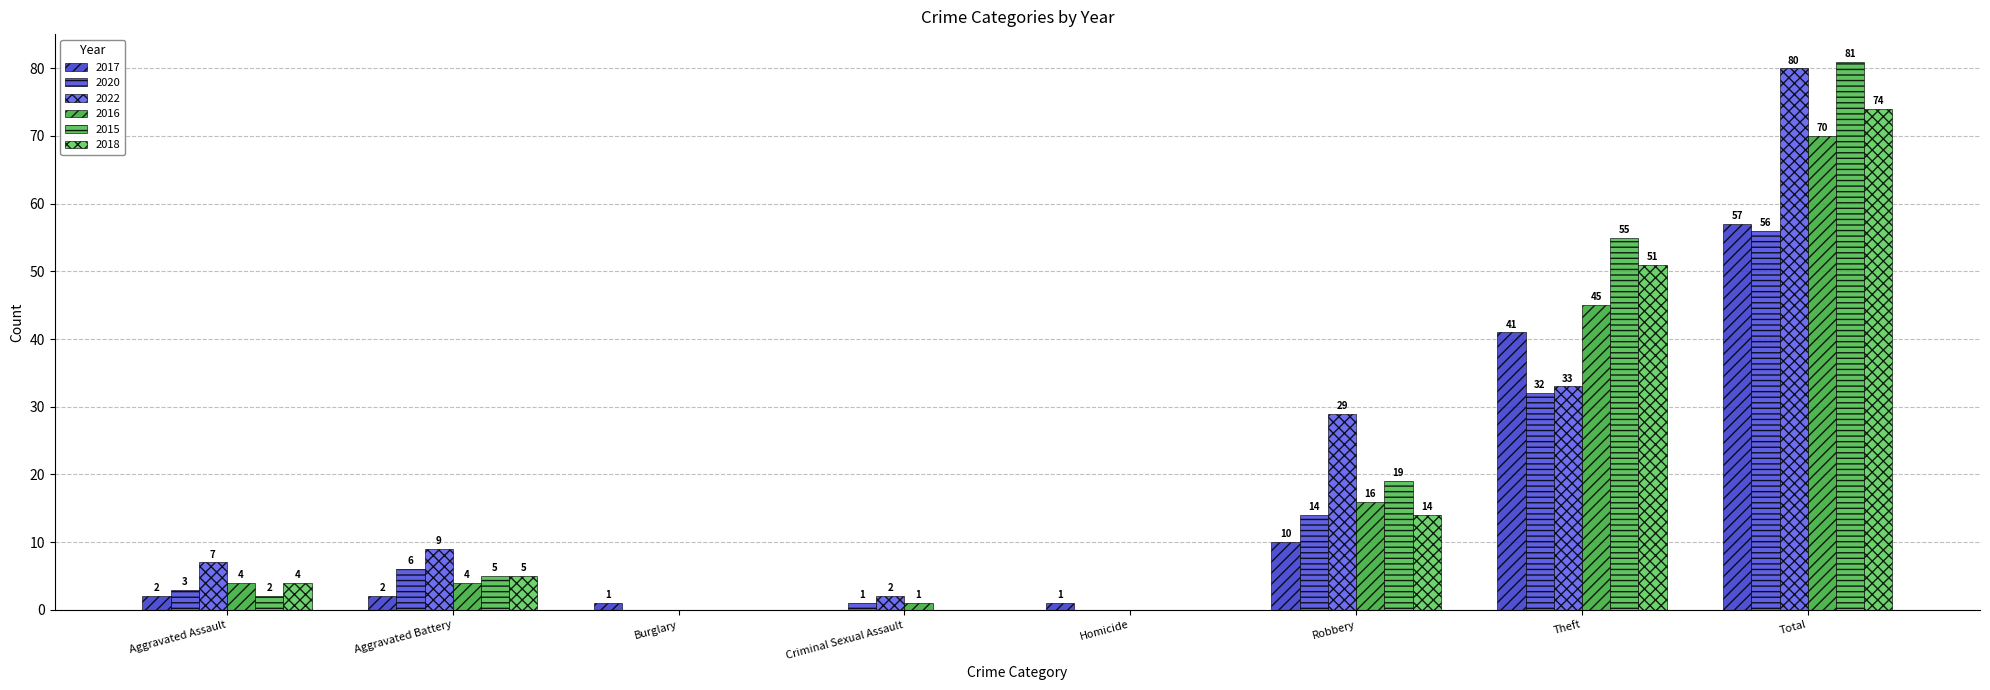

How many values in 2016 are above zero?

6